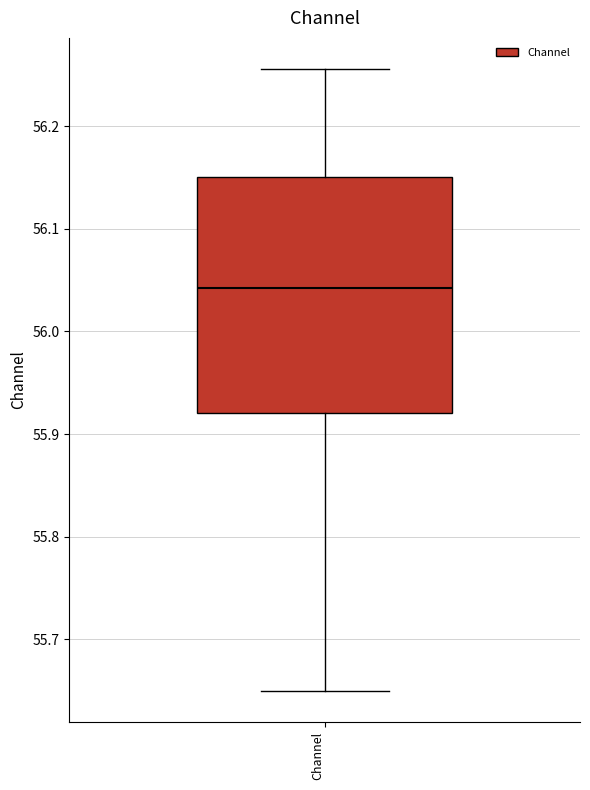

Read this box plot against the y-axis: the position of the median line, the range covered by the box, and the ends of both whiskers. The values are not printed on the chart, so give them approximately, as read against the axis.

median 56.04, box 55.92 to 56.15, whiskers 55.65 to 56.26